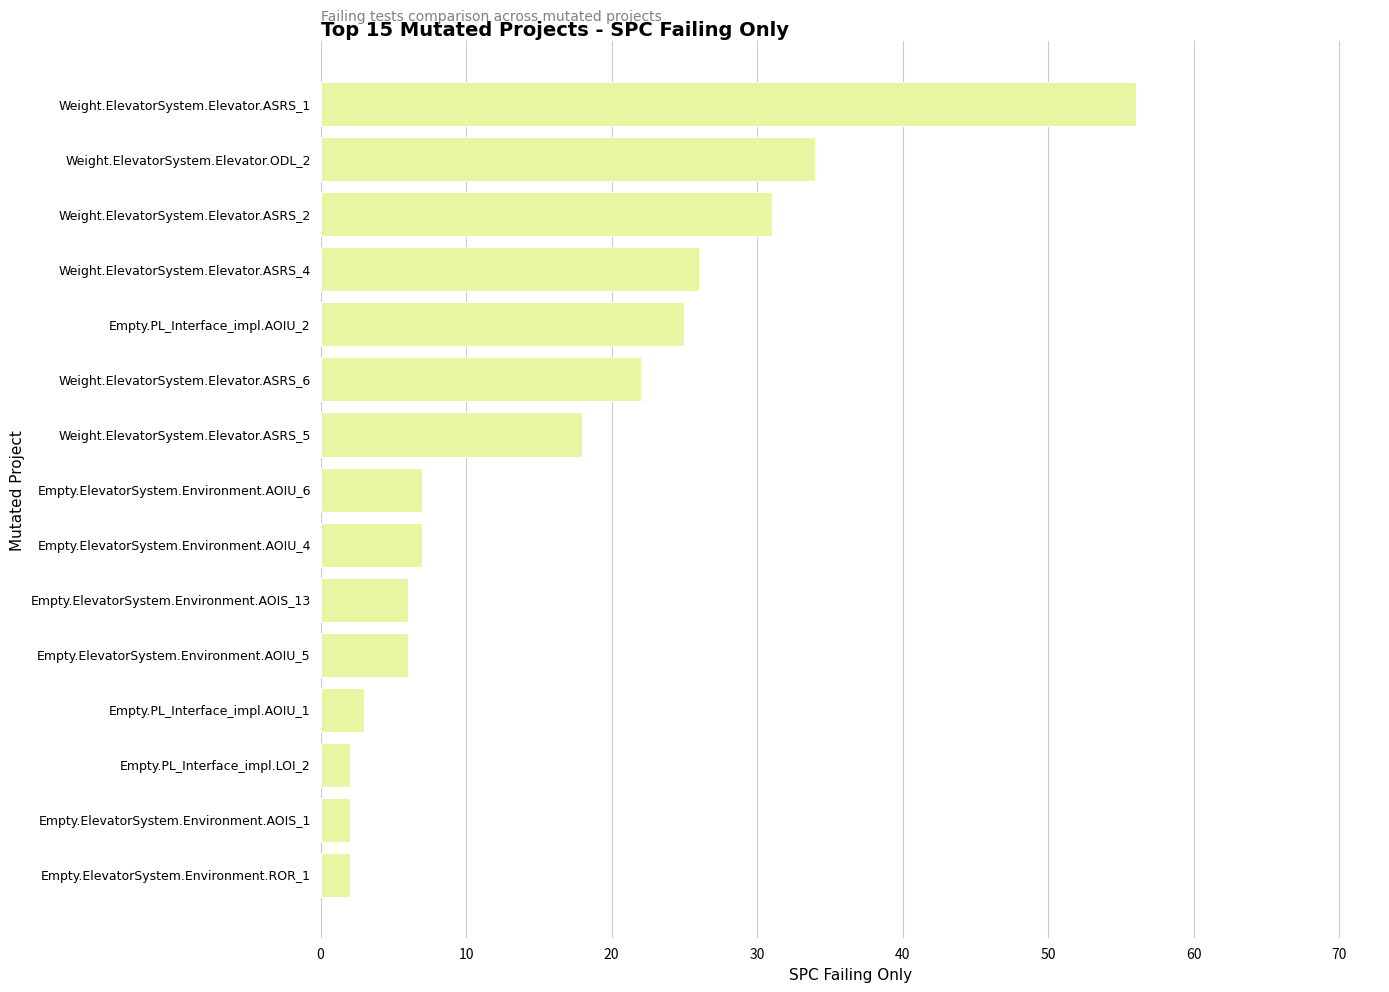

Reading top to bottom, list all the values displayed in this chart.

Weight.ElevatorSystem.Elevator.ASRS_1=56	Weight.ElevatorSystem.Elevator.ODL_2=34	Weight.ElevatorSystem.Elevator.ASRS_2=31	Weight.ElevatorSystem.Elevator.ASRS_4=26	Empty.PL_Interface_impl.AOIU_2=25	Weight.ElevatorSystem.Elevator.ASRS_6=22	Weight.ElevatorSystem.Elevator.ASRS_5=18	Empty.ElevatorSystem.Environment.AOIU_6=7	Empty.ElevatorSystem.Environment.AOIU_4=7	Empty.ElevatorSystem.Environment.AOIS_13=6	Empty.ElevatorSystem.Environment.AOIU_5=6	Empty.PL_Interface_impl.AOIU_1=3	Empty.PL_Interface_impl.LOI_2=2	Empty.ElevatorSystem.Environment.AOIS_1=2	Empty.ElevatorSystem.Environment.ROR_1=2